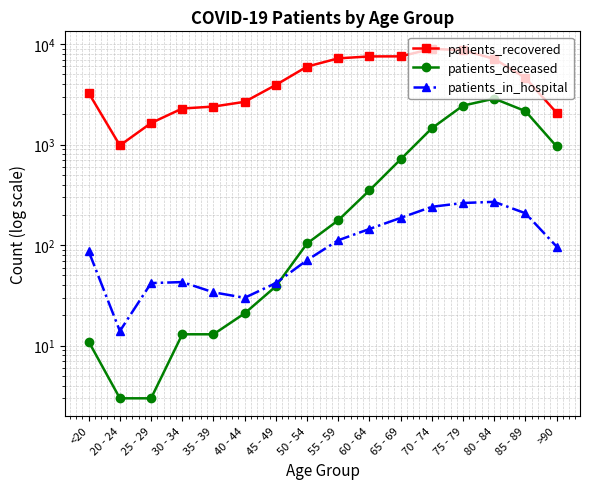

At which label does patients_recovered first exceed 4619?

50 - 54